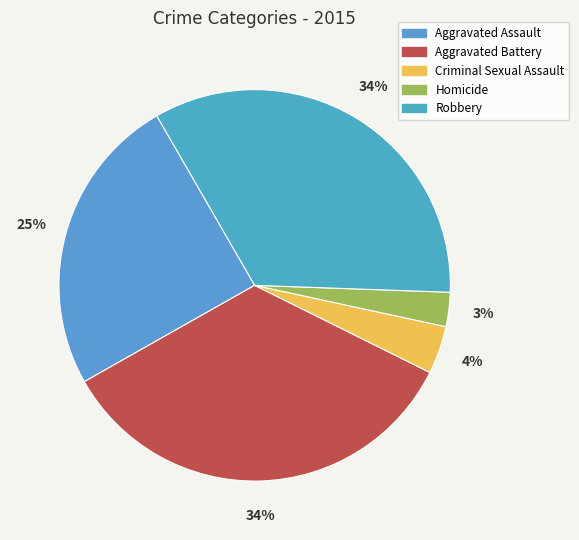

To the nearest percent, what percentage of the pie is Criminal Sexual Assault?

4%